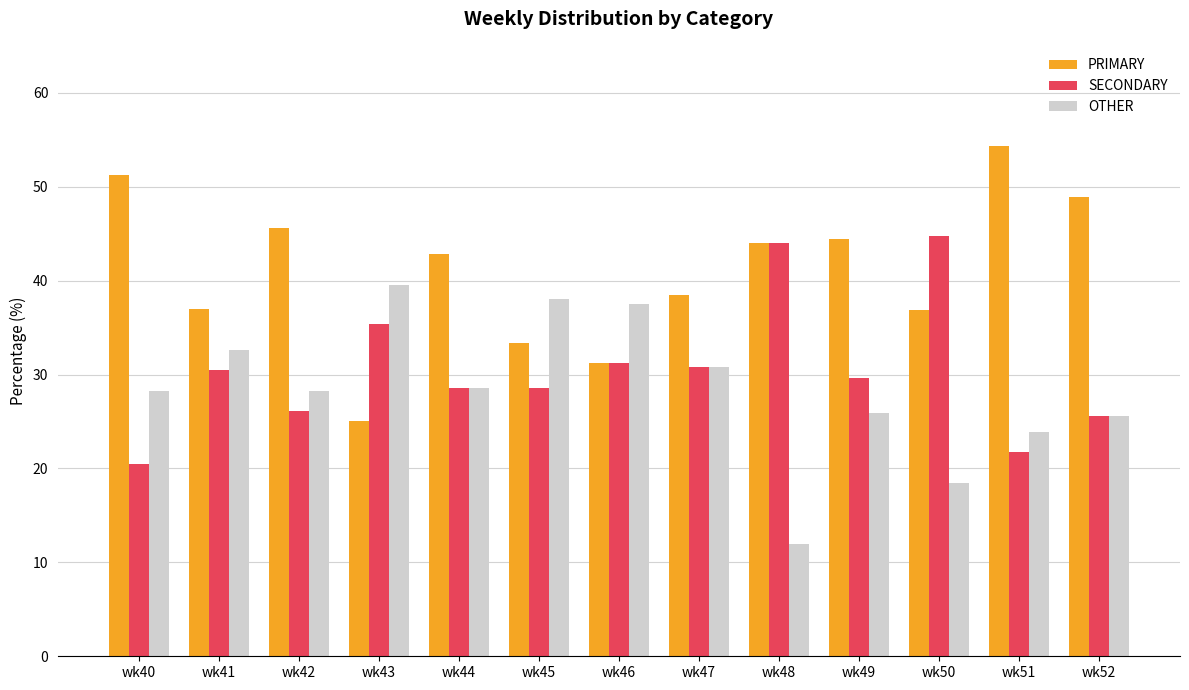

What are all the series names shown in the legend?

PRIMARY, SECONDARY, OTHER